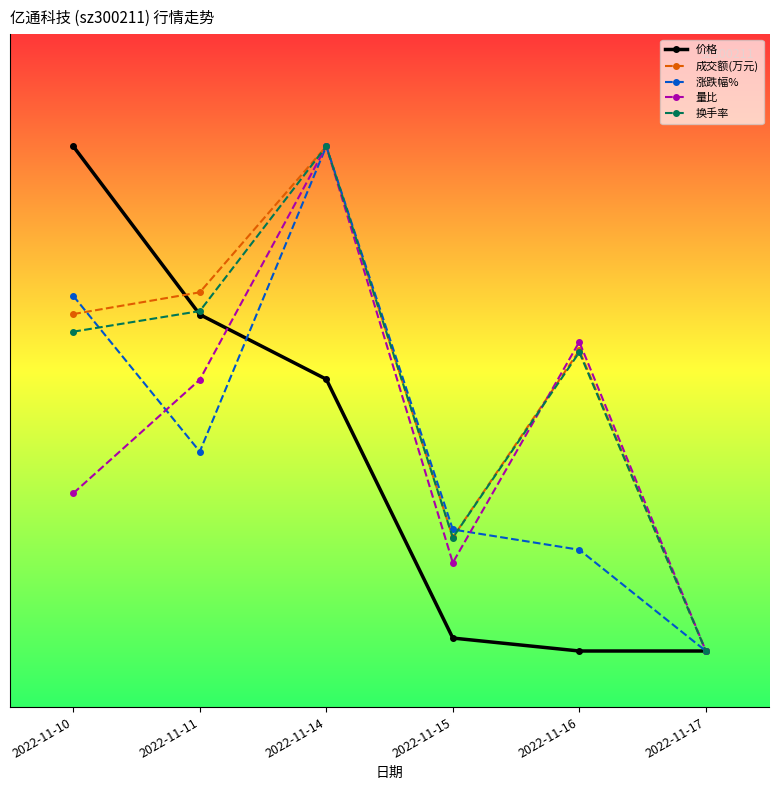

What is the value of the 换手率 point at the 4th from the left?

-1.5